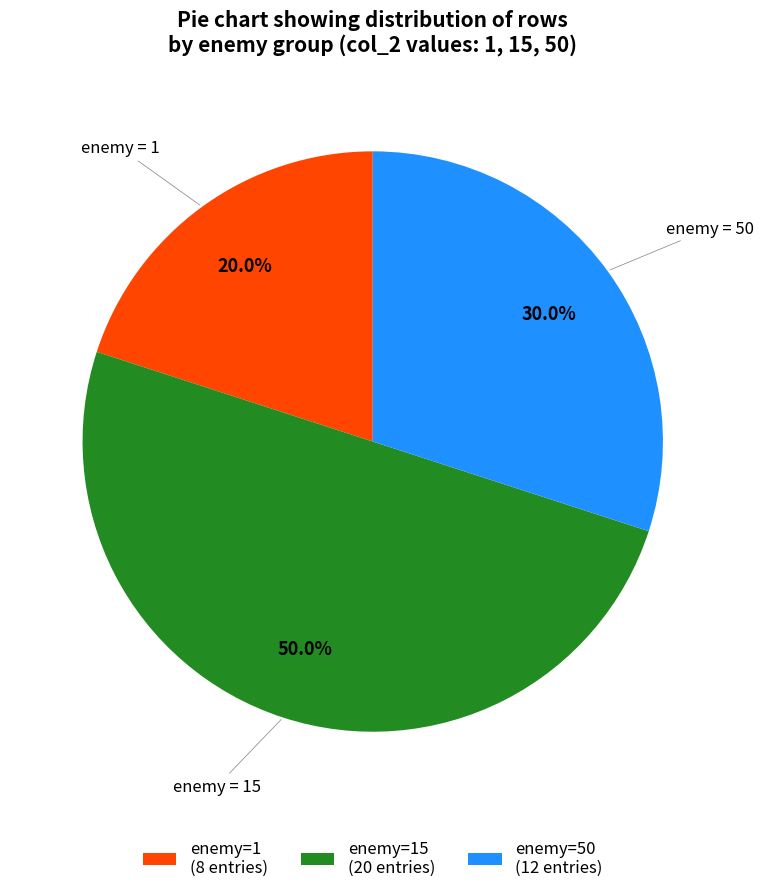

To the nearest percent, what is the average slice percentage?

33%